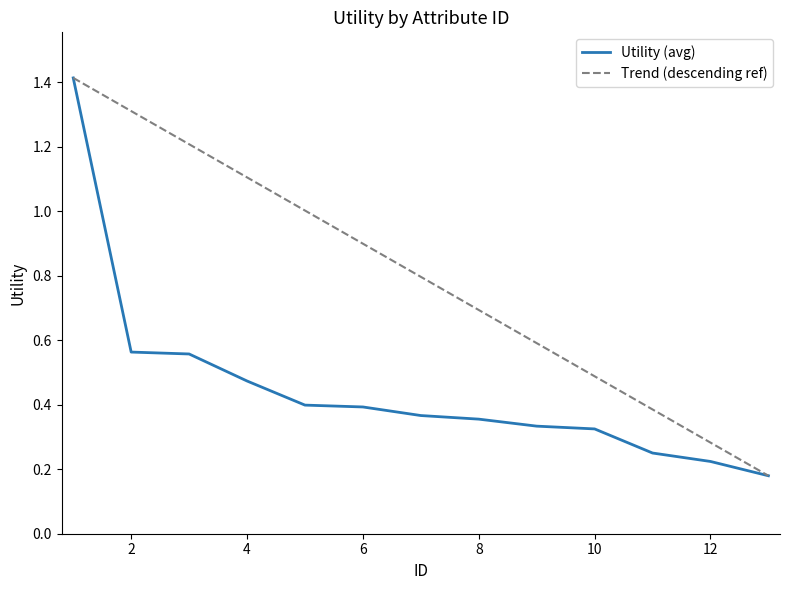

Rank the categories by value from lowest to highest.

13, 12, 11, 10, 9, 8, 7, 6, 5, 4, 3, 2, 1